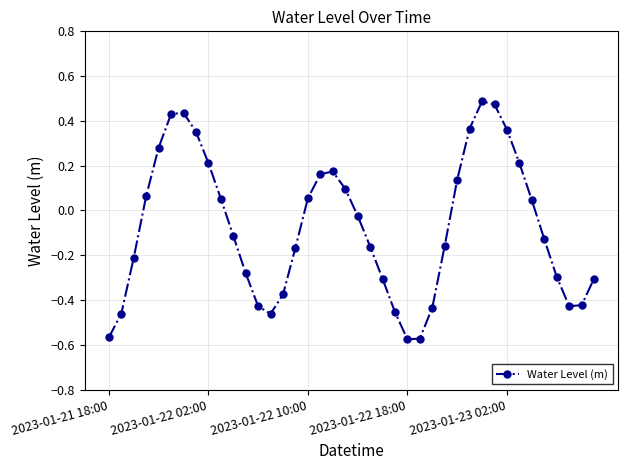

How many points are higher than both their immediate neighbors (excluding endpoints)?

3